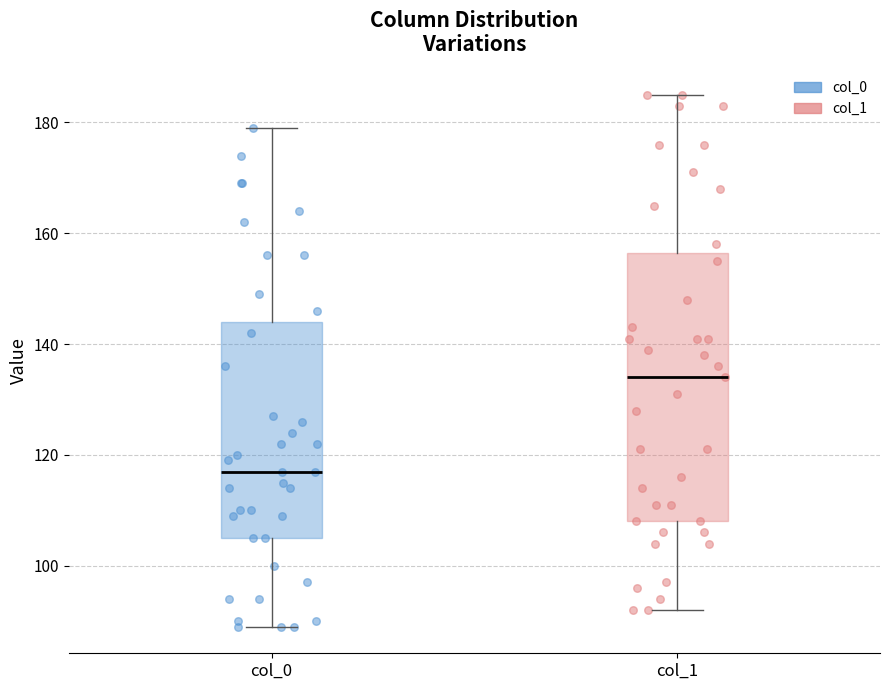

Where does the median line of the box for col_1 sit on the y-axis? The values are not printed on the chart, so give them approximately, as read against the axis.

134